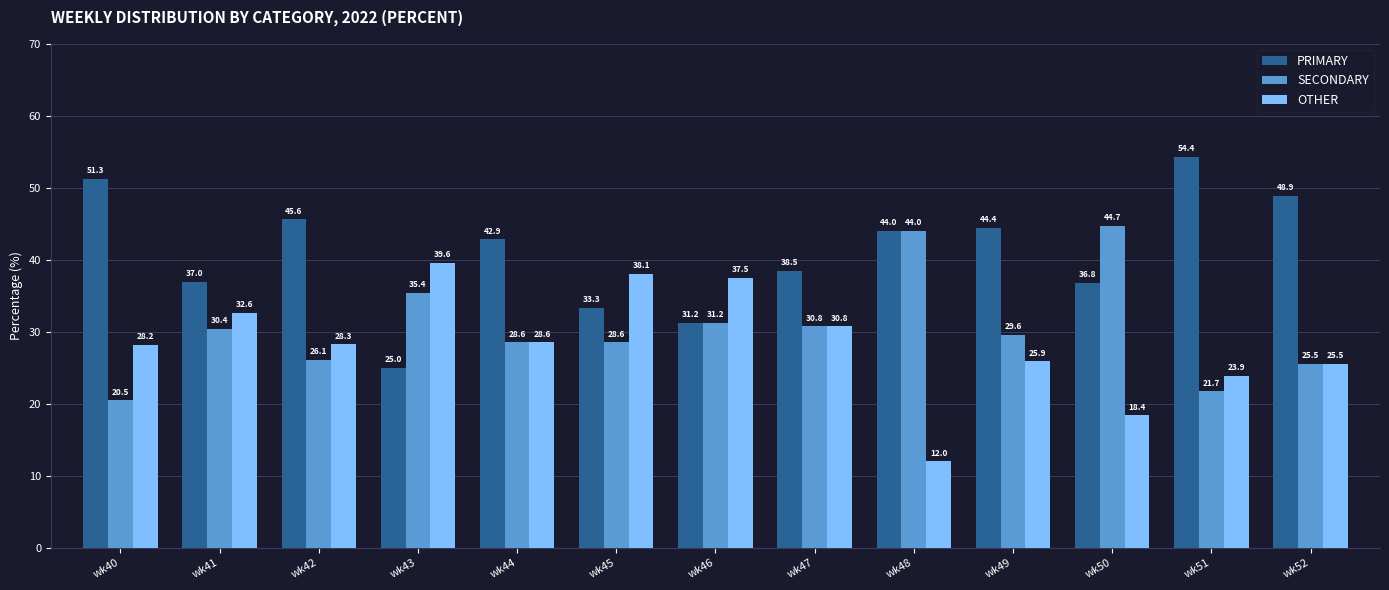

Which series has the widest spread of values?

PRIMARY